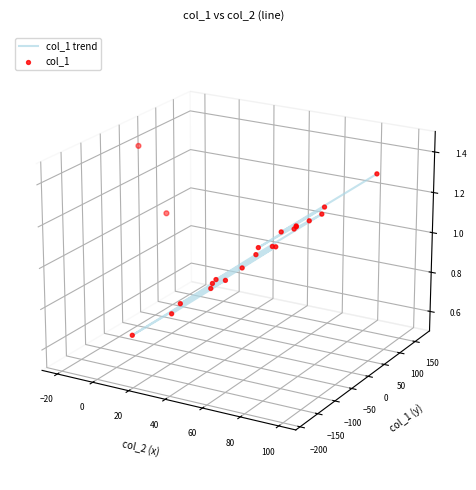

Which series reaches the maximum Y coordinate?

col_1 trend